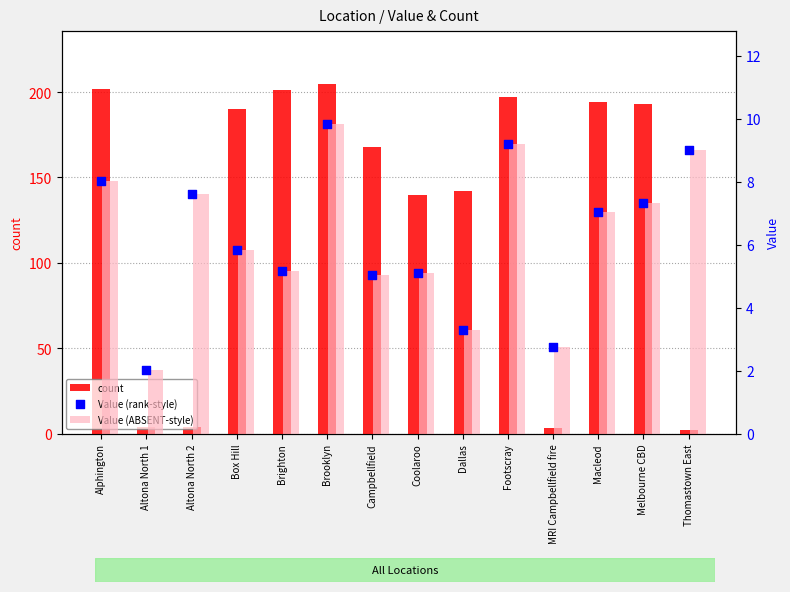

Which series reaches the minimum Y coordinate?

count